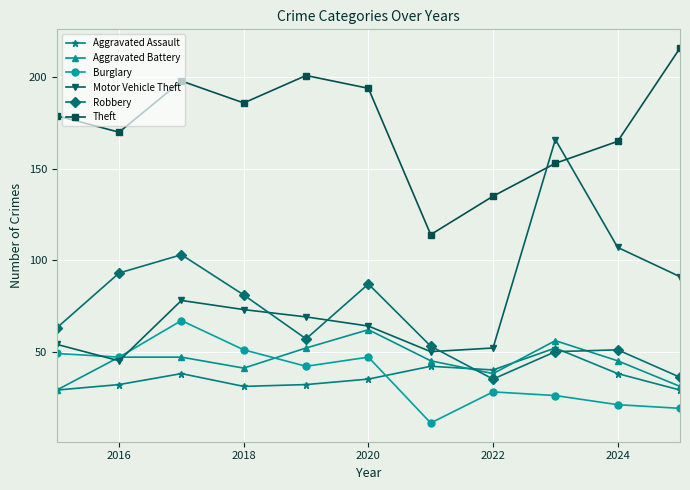

How many interior local valleys does the Theft series have?

3